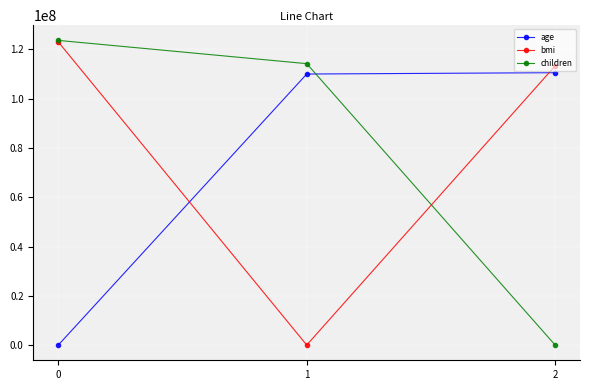

True or false: age has a value of 110584643.4 at 2.

True